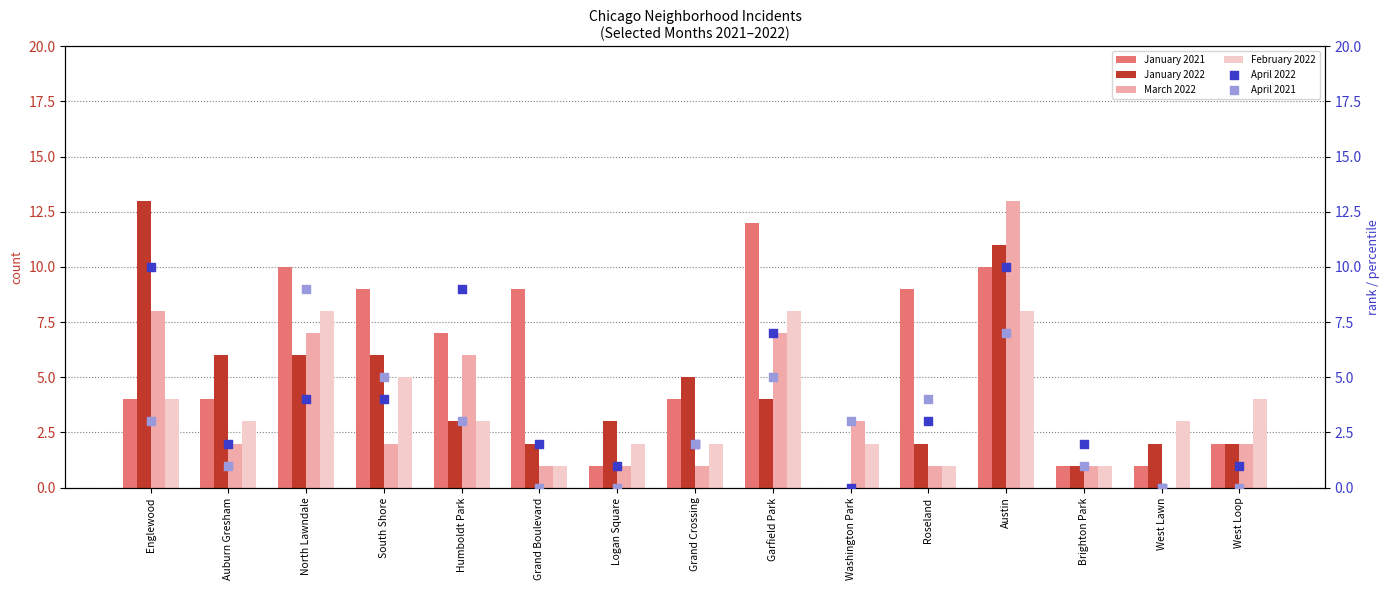

At which category is the sum across all series the highest?

Austin